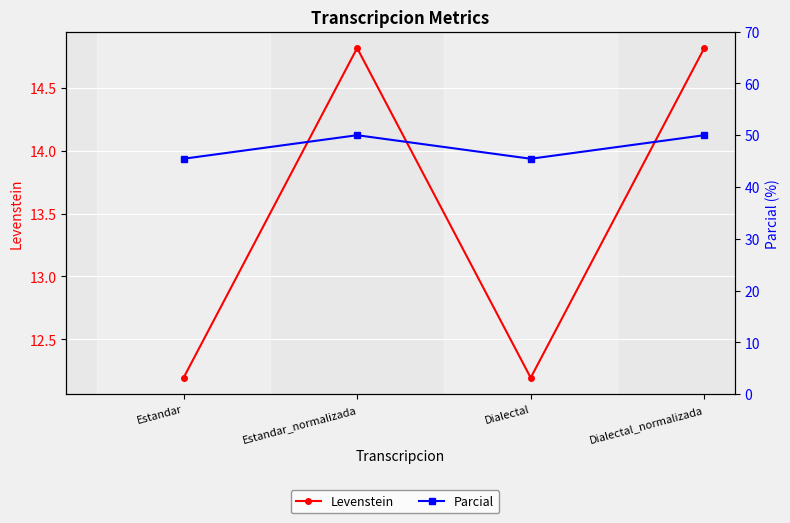

At which category does the chart reach its minimum across all series?

Estandar